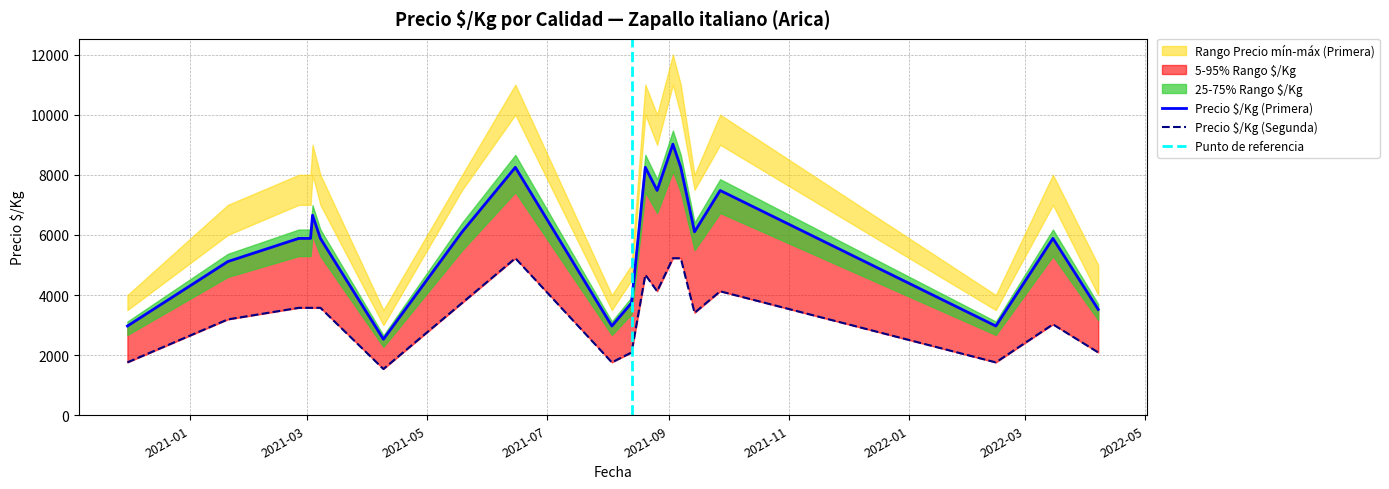

How many lines are shown in the chart?

2